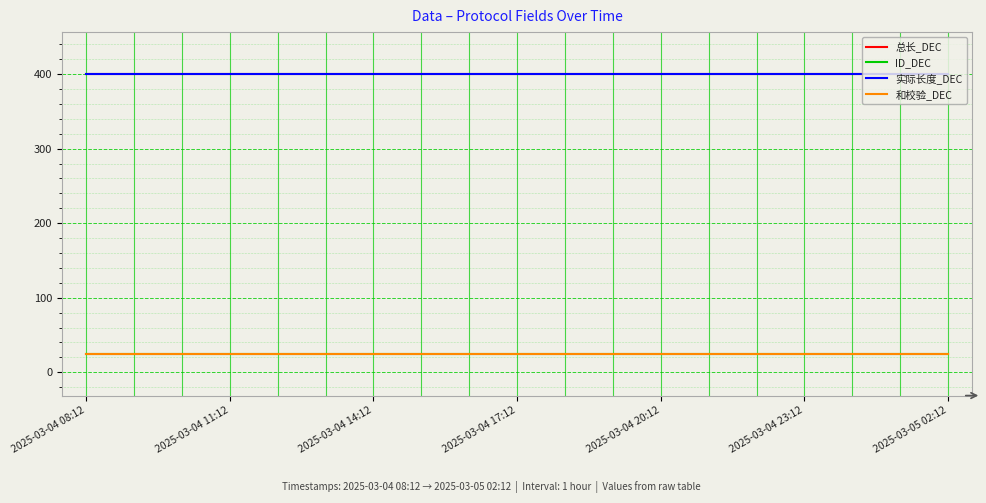

Does the chart have visible grid lines?

Yes